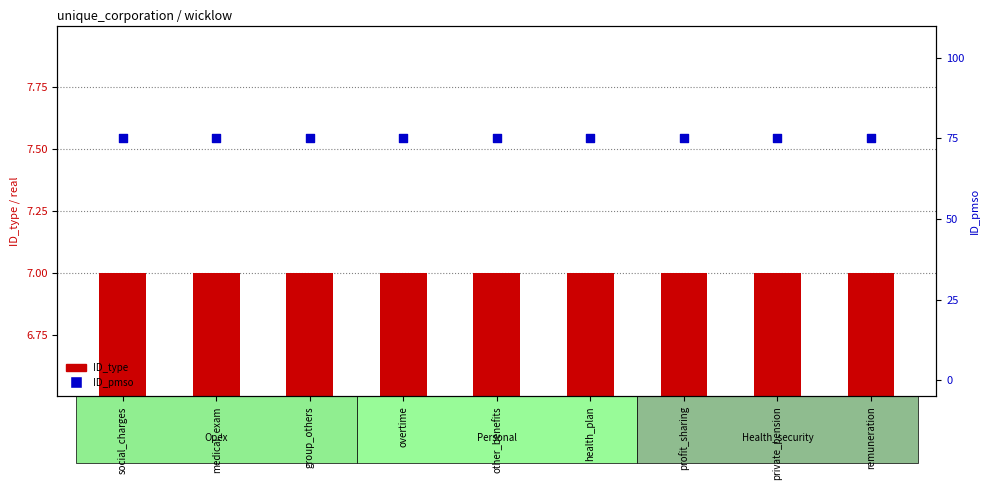

Which series reaches the maximum Y coordinate?

ID_pmso